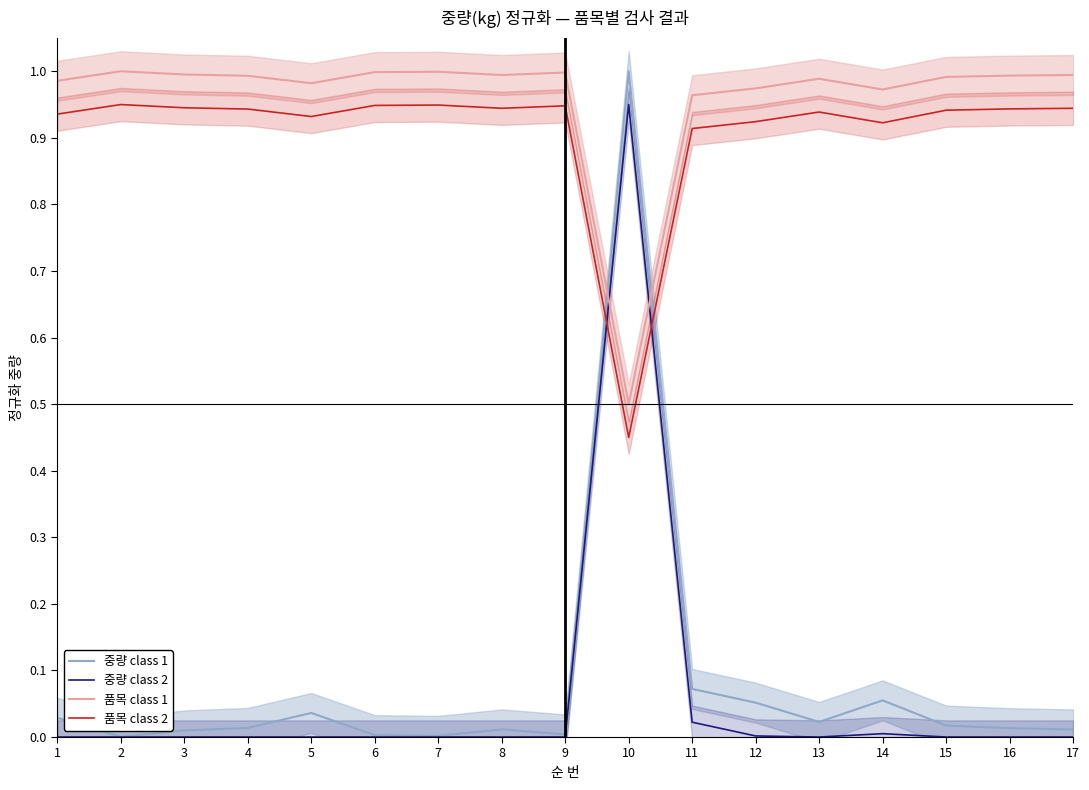

What is the maximum value shown in the chart?

1.0